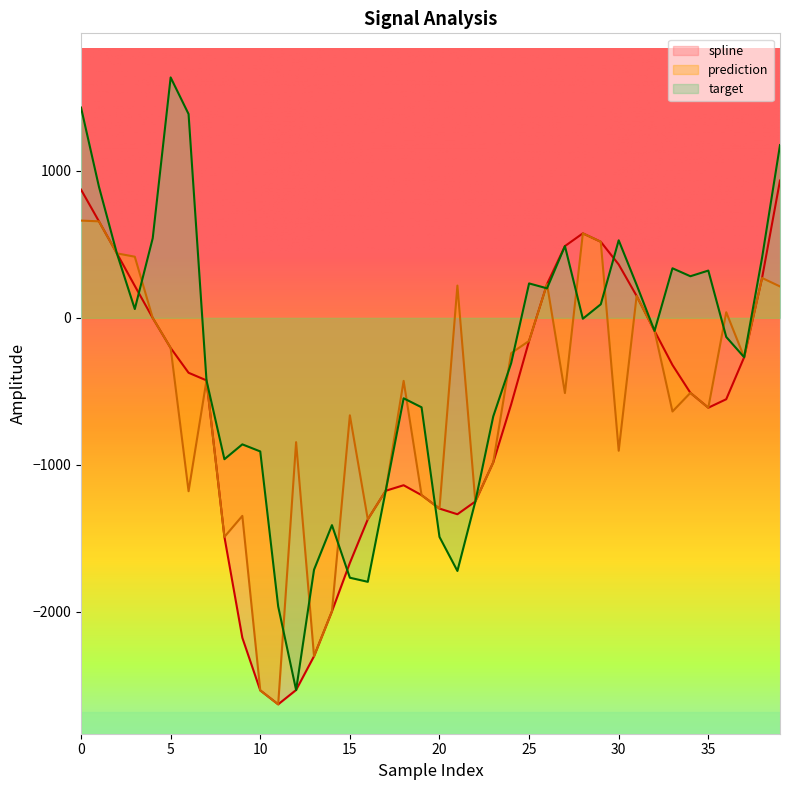

Which series has the largest range (max minus min)?

target